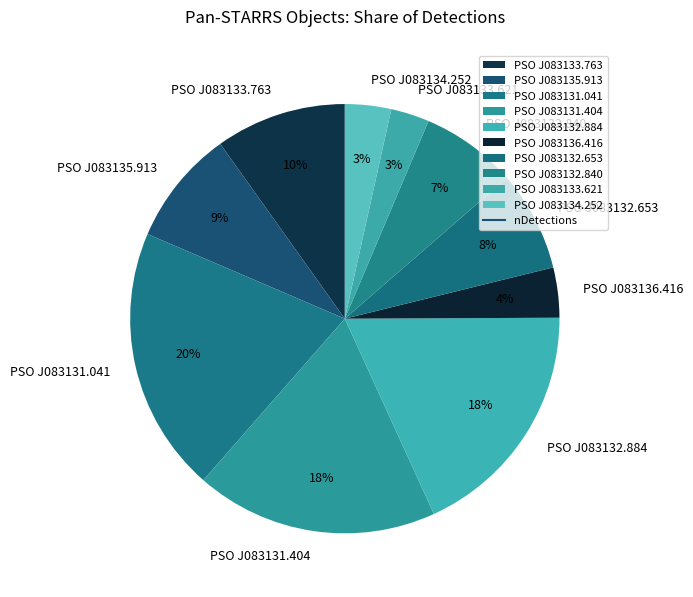

Does any single category account for the majority?

No